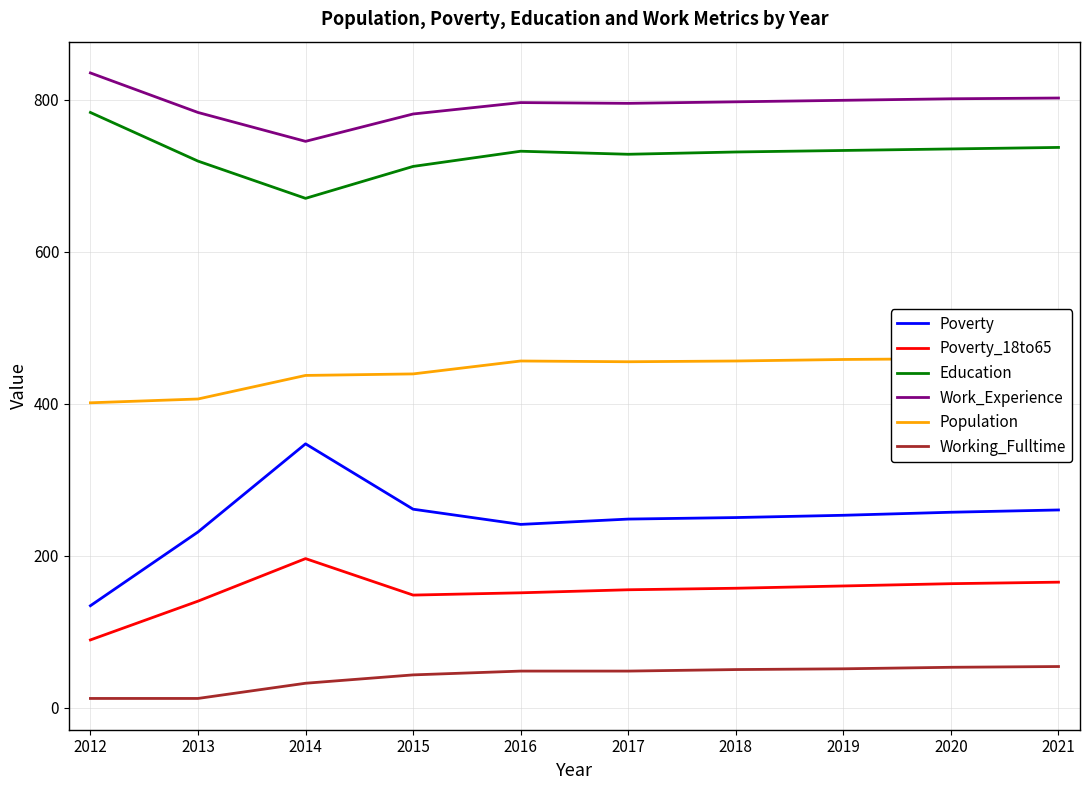

List the labels in order of Poverty value, largest first.

2014, 2015, 2021, 2020, 2019, 2018, 2017, 2016, 2013, 2012